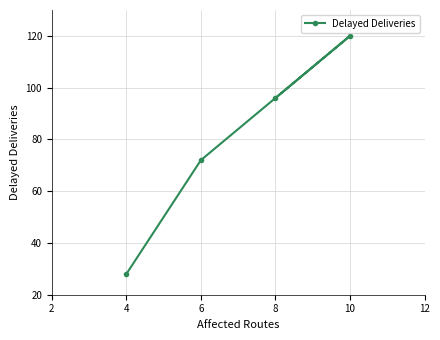

What is the value of the 1st point from the left?

28